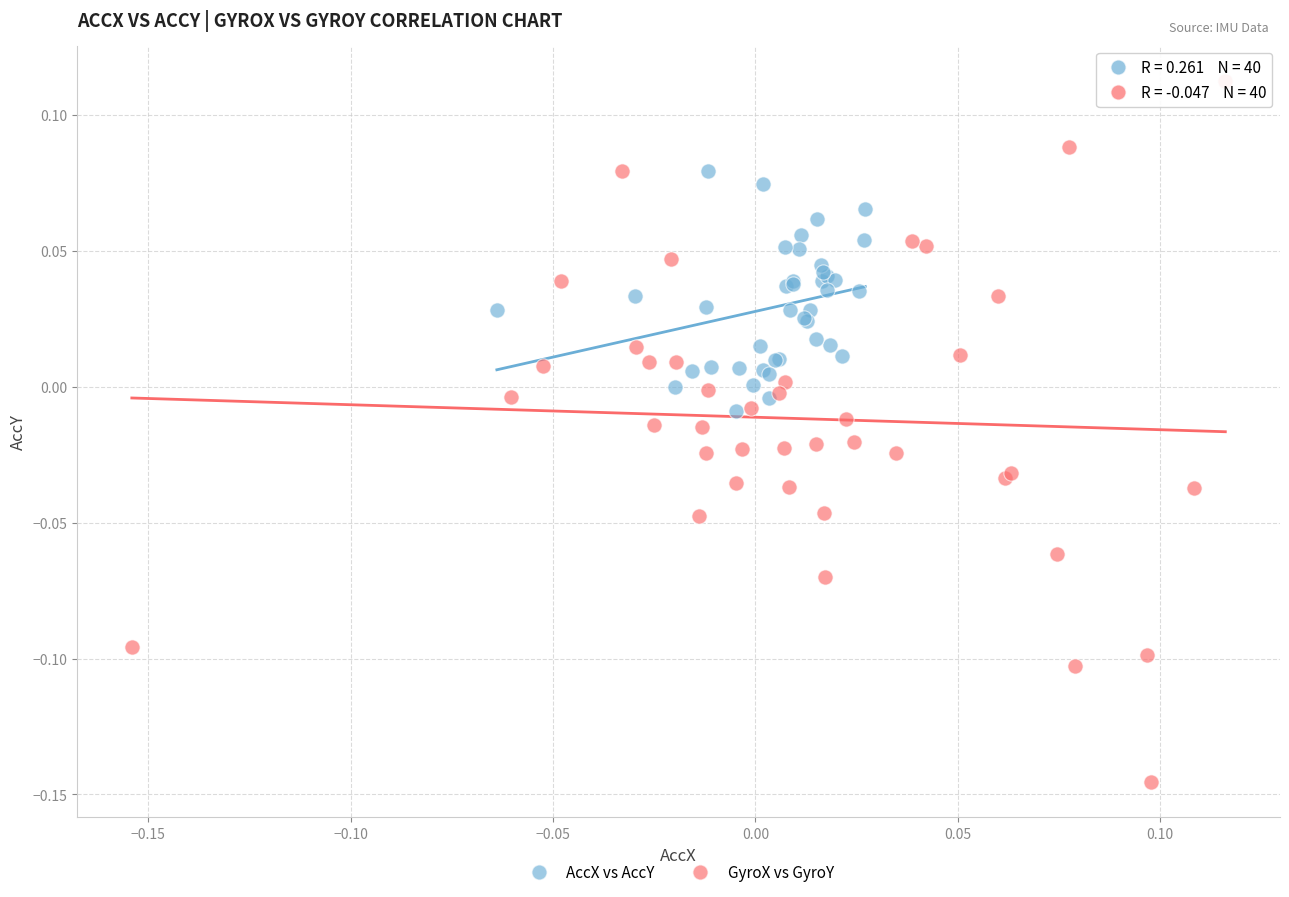

Which series has the widest spread of Y values?

GyroX vs GyroY